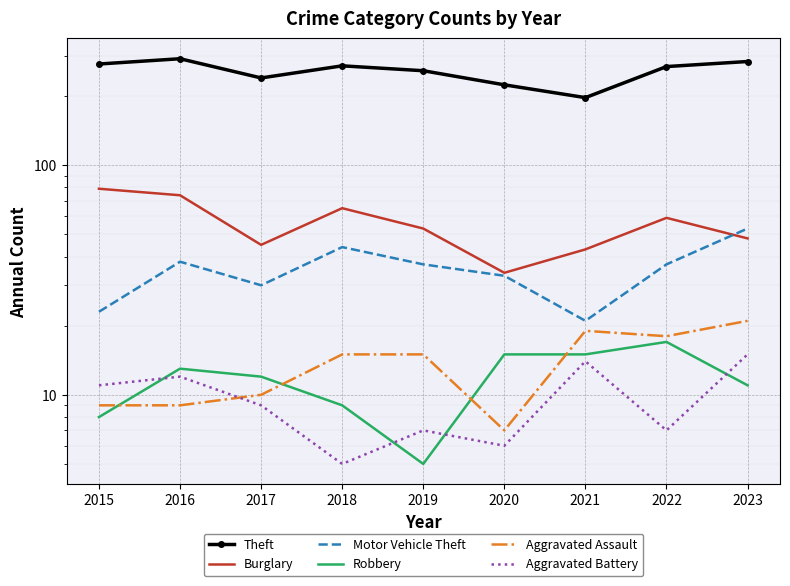

At which label does Aggravated Battery reach its peak?

2023